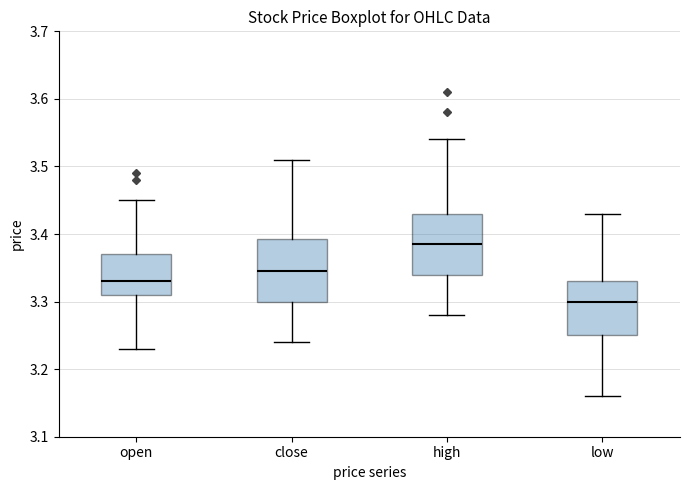

Reading left to right, transcribe this box plot: for each box, give where its median line is, the range the box spans, and where its two whiskers end, as read against the y-axis. The values are not printed on the chart, so give them approximately, as read against the axis.

open: median 3.33, box 3.31 to 3.37, whiskers 3.23 to 3.45
close: median 3.35, box 3.30 to 3.39, whiskers 3.24 to 3.51
high: median 3.39, box 3.34 to 3.43, whiskers 3.28 to 3.54
low: median 3.30, box 3.25 to 3.33, whiskers 3.16 to 3.43